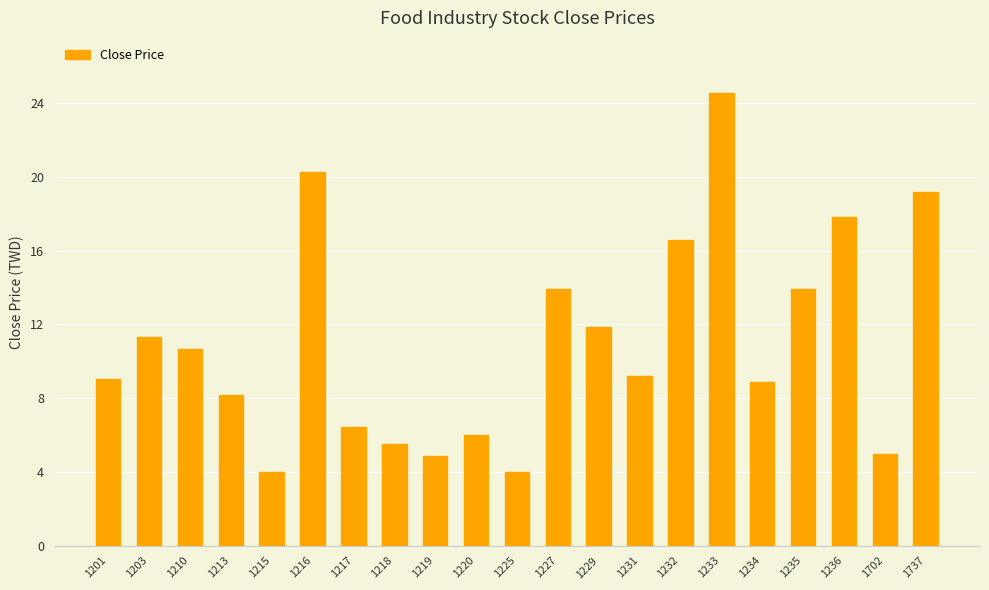

How many bars are there in total?

21